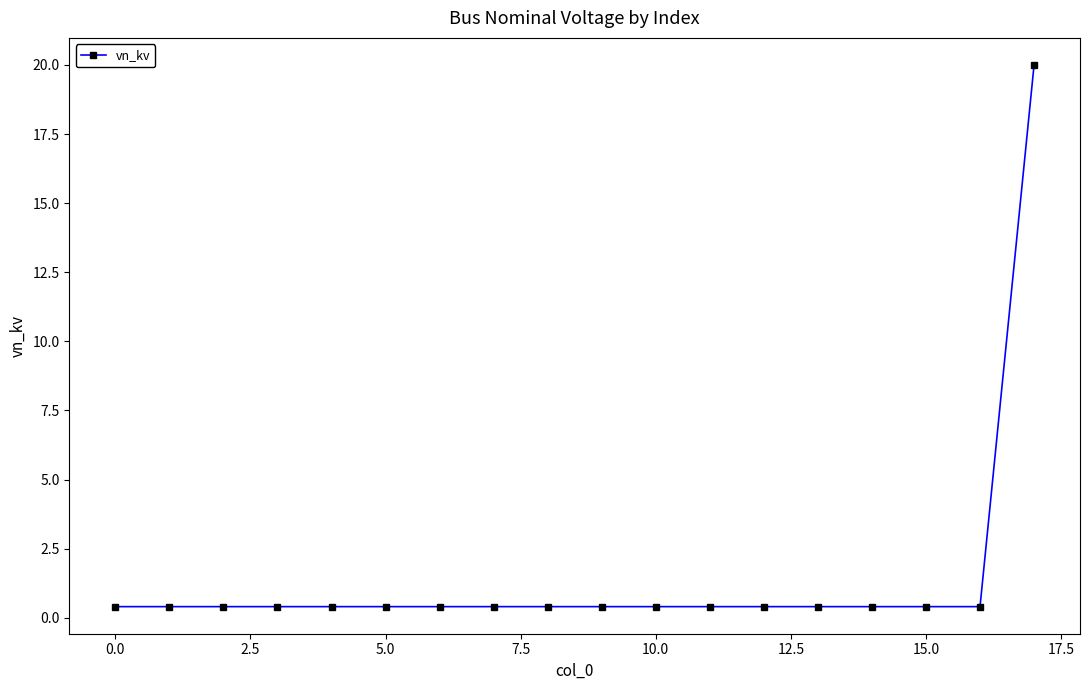

What is the value of the 2nd point from the left?

0.4